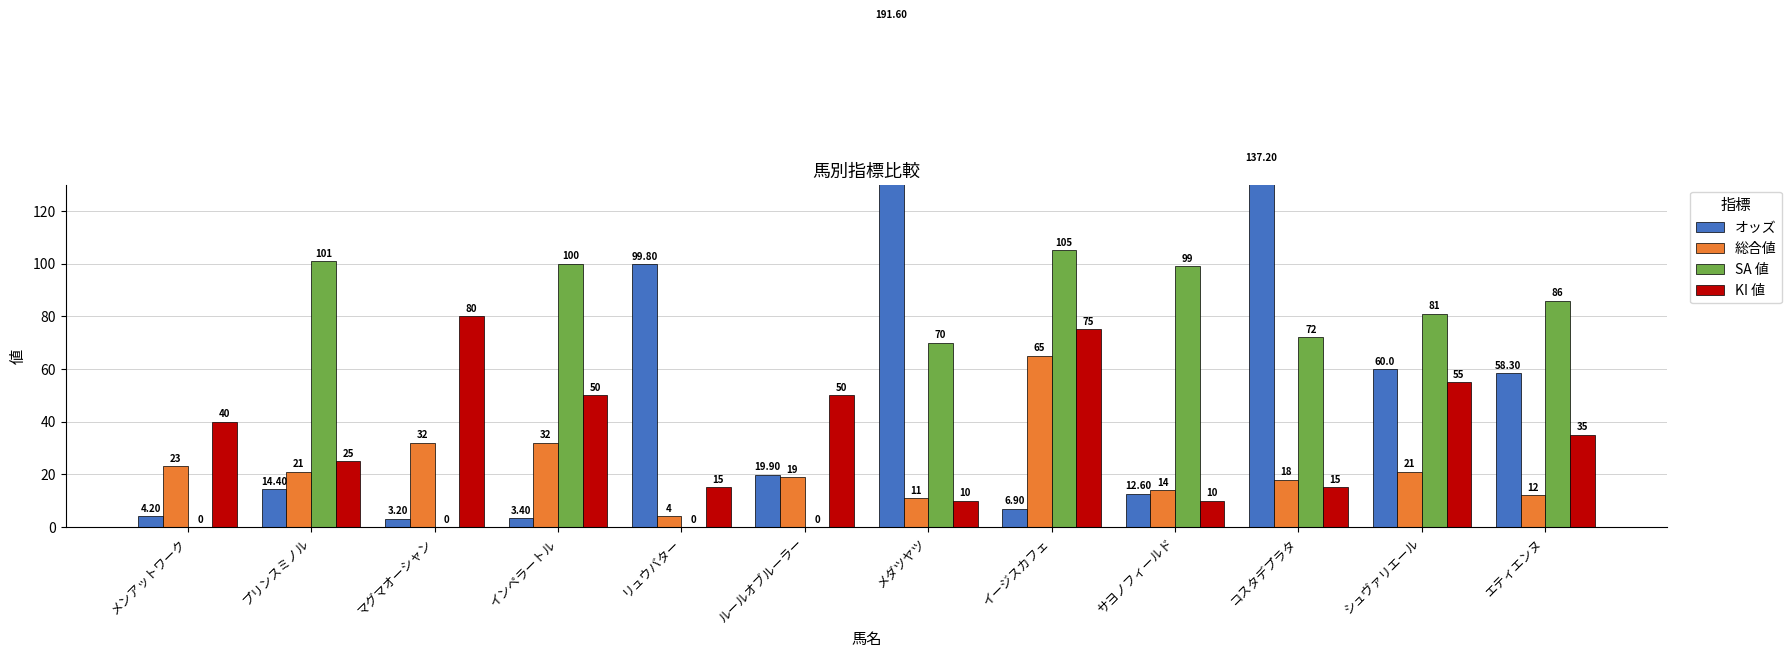

Is it true that KI 値 equals 4.7 at メダツヤツ?

False